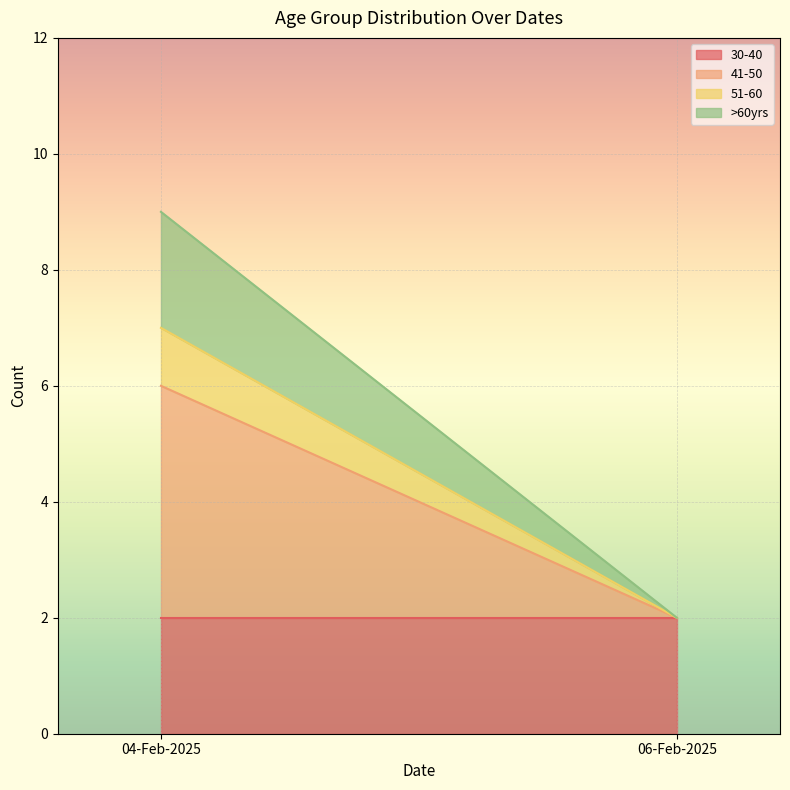

Between 04-Feb-2025 and 06-Feb-2025, which series saw the biggest shift?

41-50